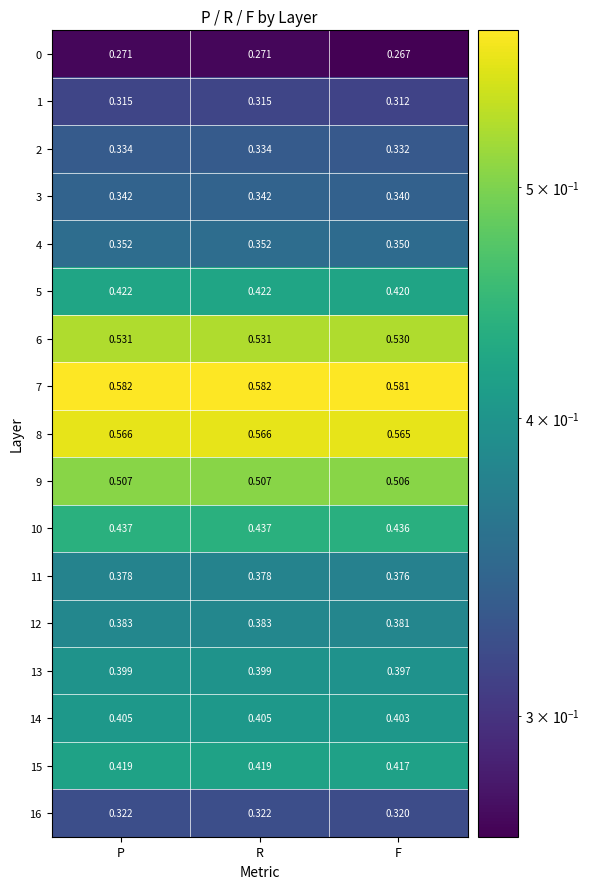

Is the value of 7 at F greater than the value of 9 at R?

Yes